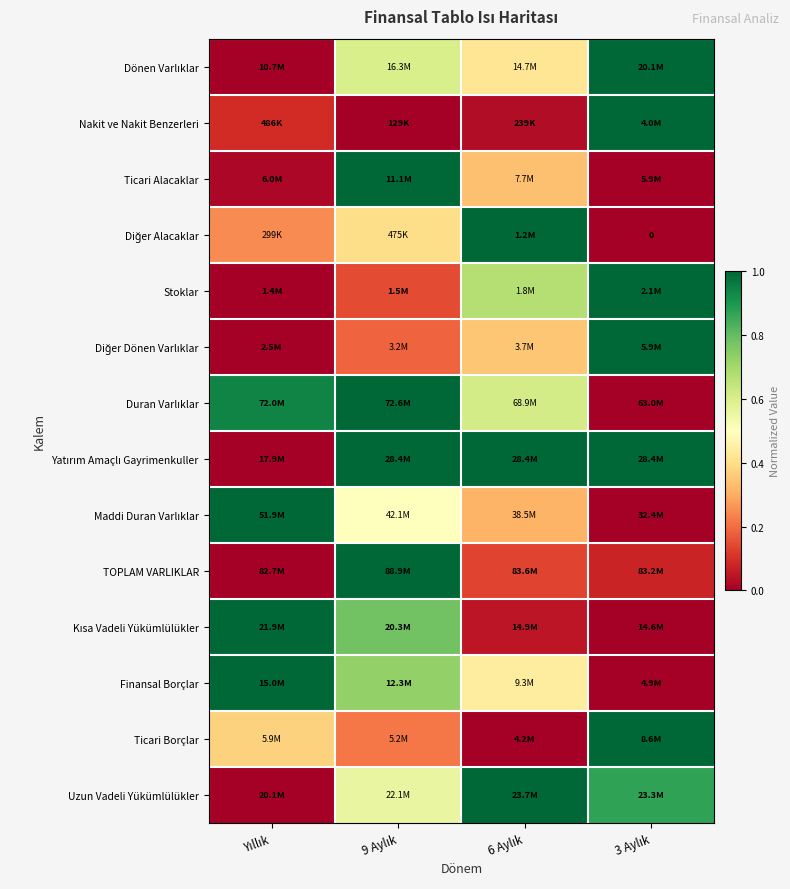

What is the difference between the maximum and minimum values in the Nakit ve Nakit Benzerleri series?

1.0